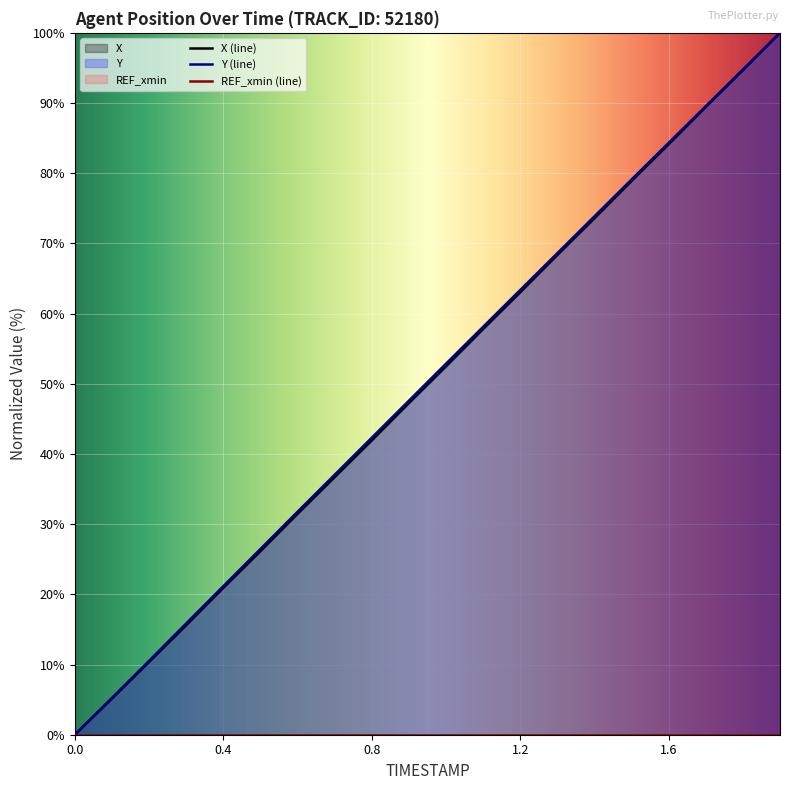

What is the label of the 5th point from the left?

0.4